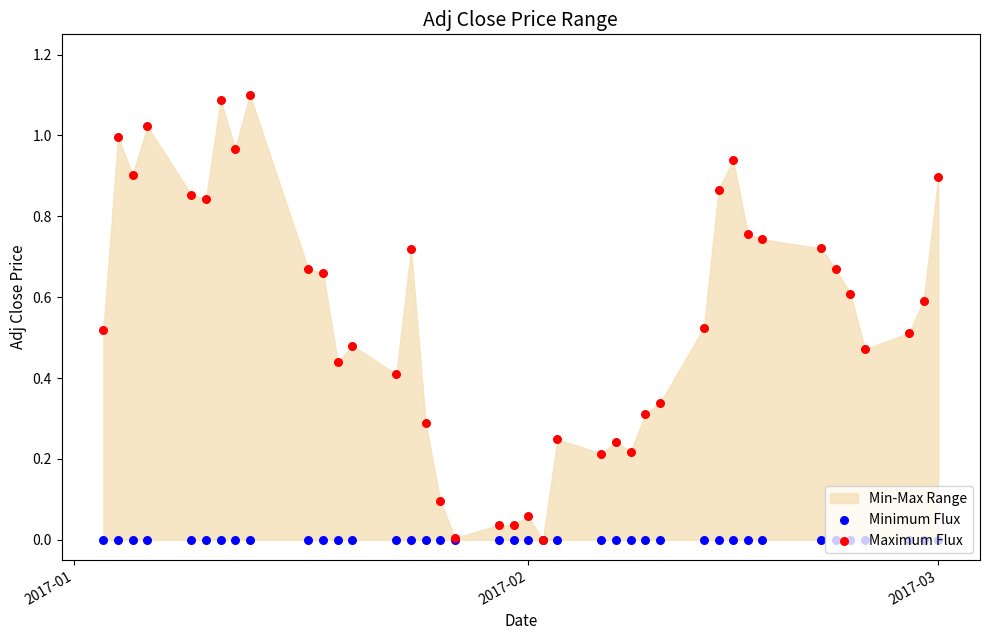

Which series has the largest Y range (max minus min)?

Maximum Flux